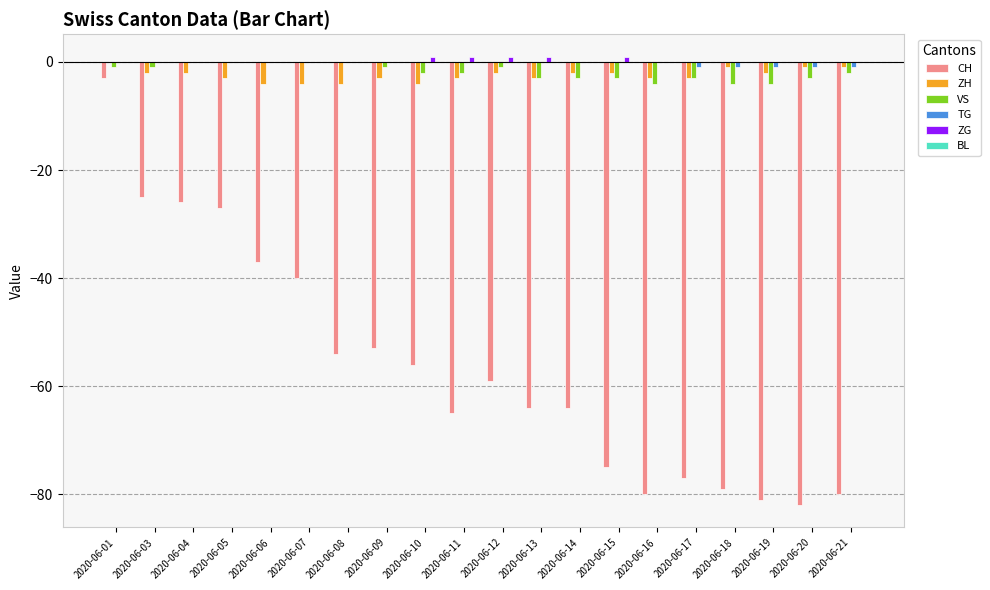

The ZH series shows -1 at 2020-06-18. True or false?

True